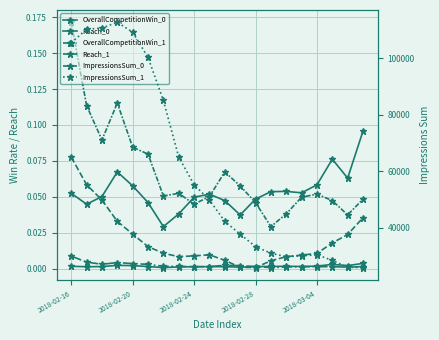

Count the Reach_1 values in the range 0 to 1.

20